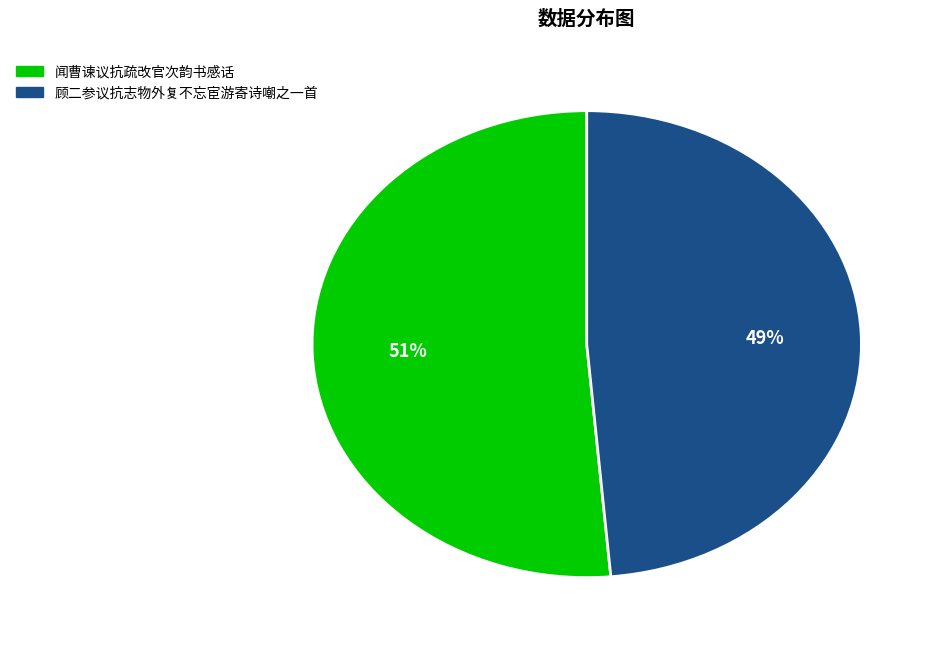

Combined, do 闻曹谏议抗疏改官次韵书感话 and 顾二参议抗志物外复不忘宦游寄诗嘲之一首 account for over 50%?

Yes